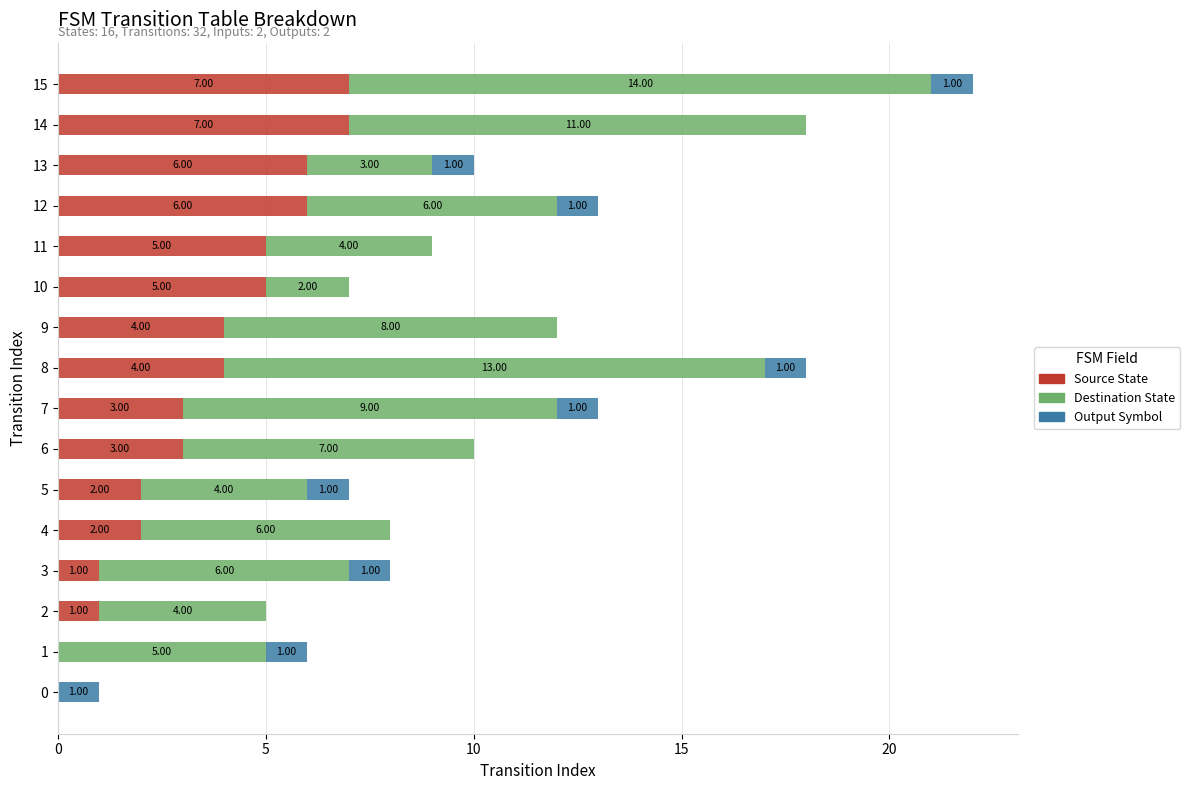

At which category is the sum across all series the highest?

15